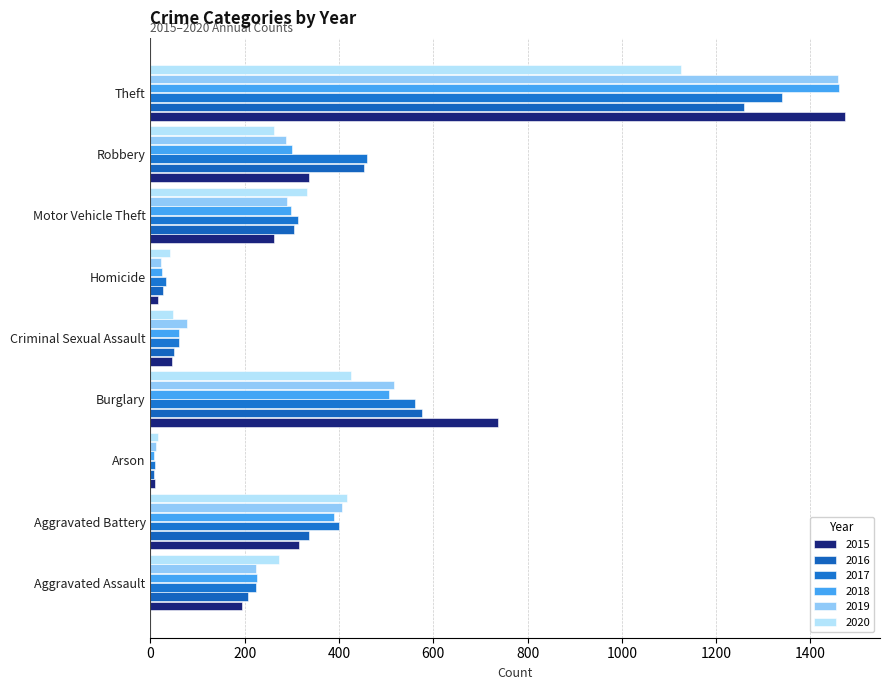

What is the total value across all series at Theft?

8117